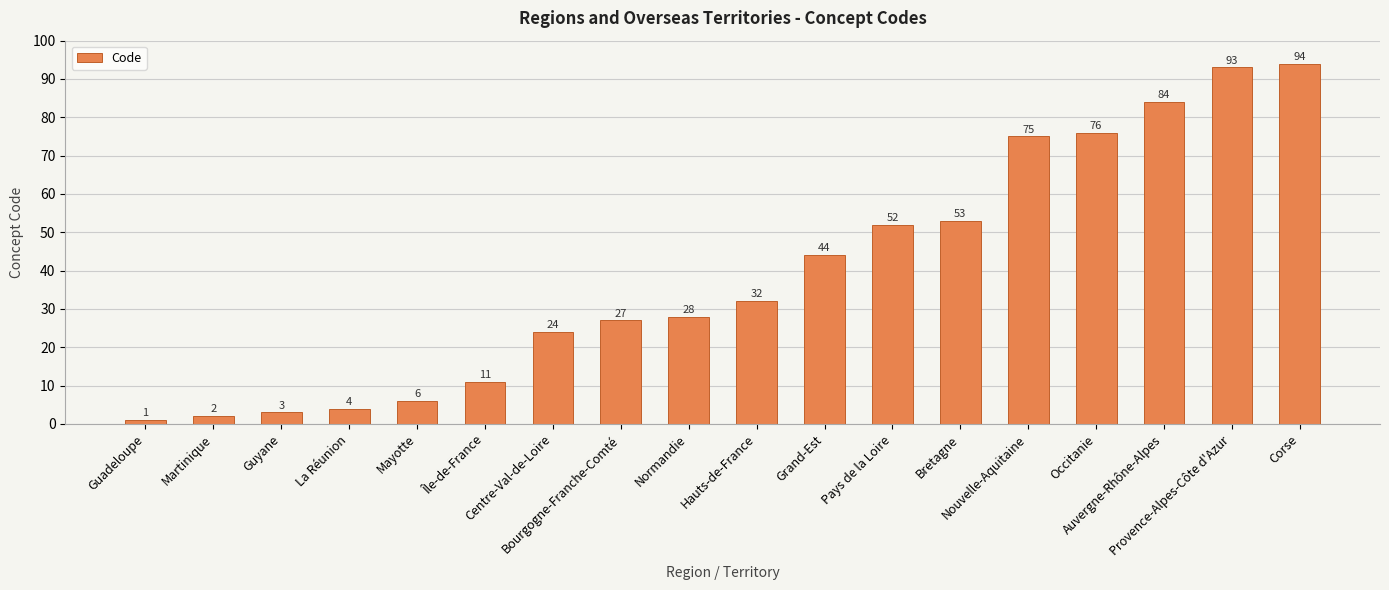

What is the minimum value shown in the chart?

1